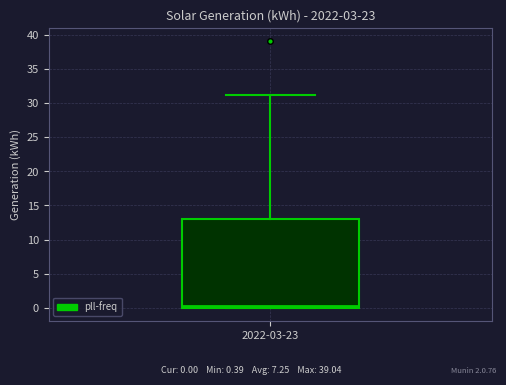

Transcribe this box plot: give where the median line is, the range the box spans, and where the two whiskers end, as read against the y-axis. The values are not printed on the chart, so give them approximately, as read against the axis.

median 0 (just above the box's lower edge), box 0 to 13, whiskers 0 to 31